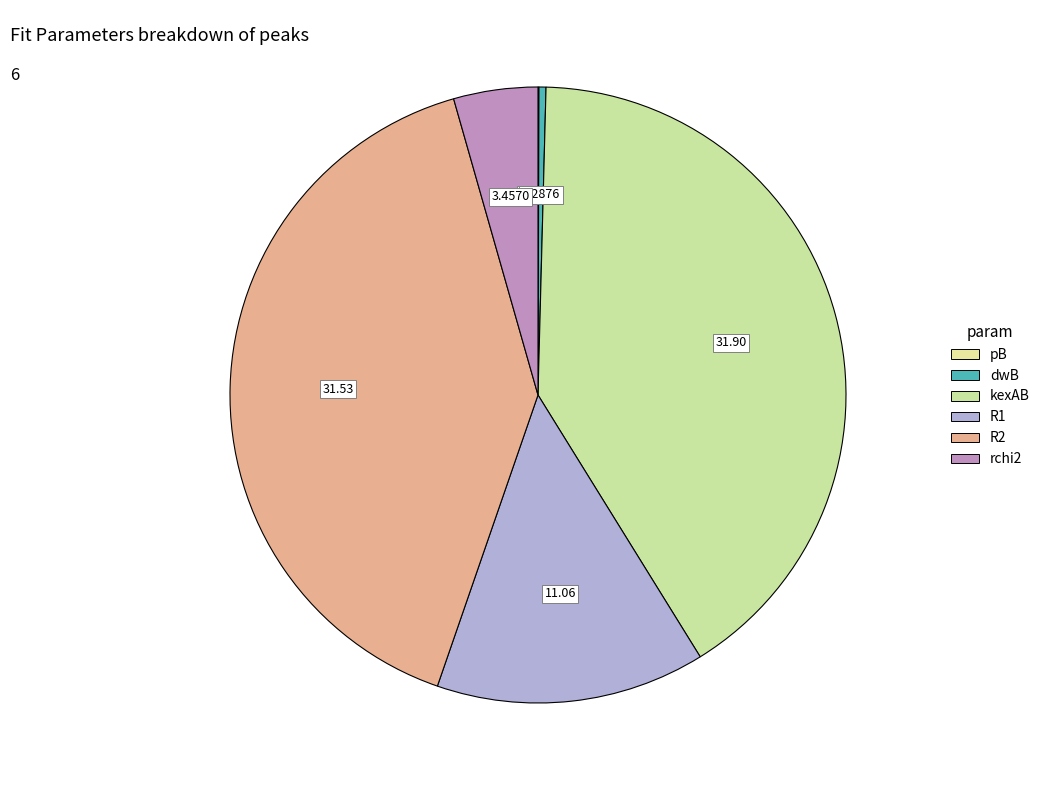

To the nearest percent, what is the difference between the largest and smallest slice percentages?

41%